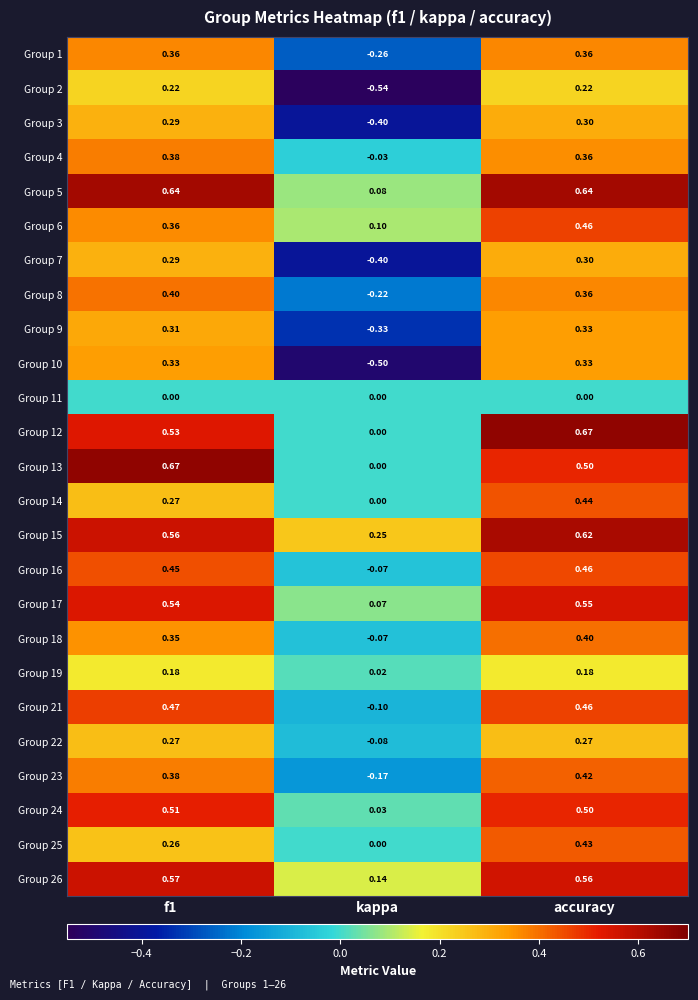

Which series has the largest range (max minus min)?

Group 10